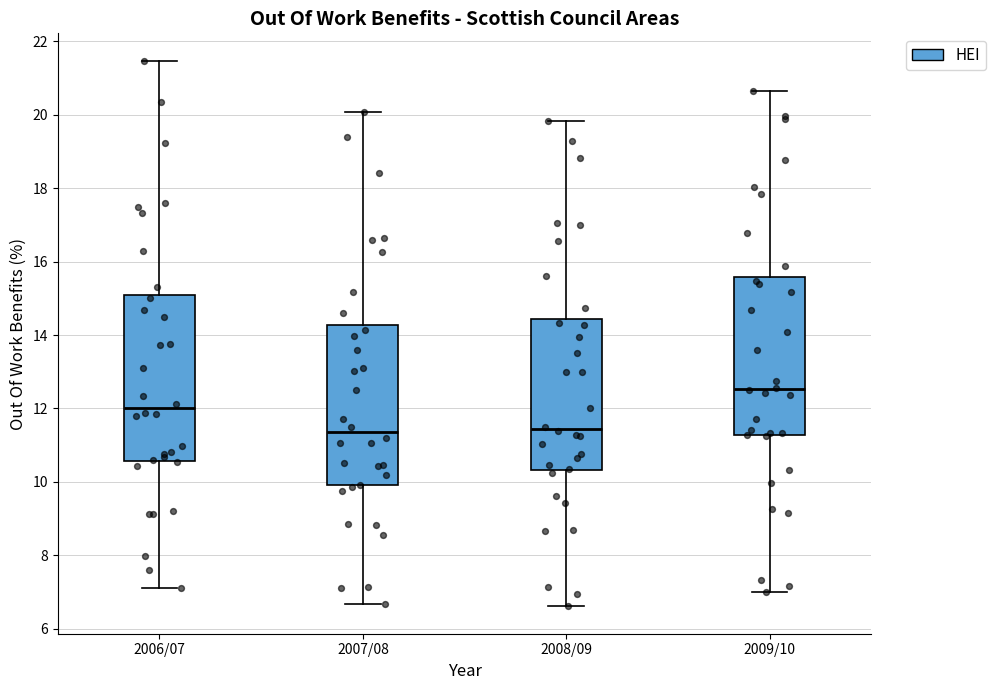

Reading left to right, transcribe this box plot: for each box, give where its median line is, the range the box spans, and where its two whiskers end, as read against the y-axis. The values are not printed on the chart, so give them approximately, as read against the axis.

2006/07: median 12.0, box 10.6 to 15.0, whiskers 7.2 to 21.4
2007/08: median 11.4, box 10.0 to 14.2, whiskers 6.6 to 20.0
2008/09: median 11.4, box 10.4 to 14.4, whiskers 6.6 to 19.8
2009/10: median 12.6, box 11.2 to 15.6, whiskers 7.0 to 20.6